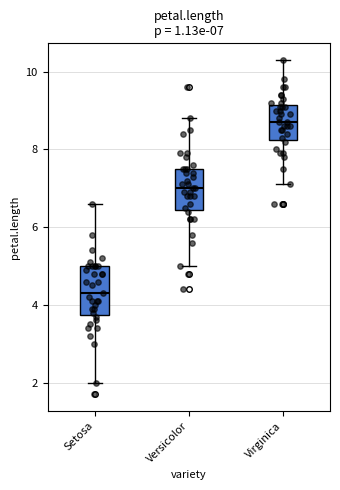

Which box has the lowest median line?

Setosa